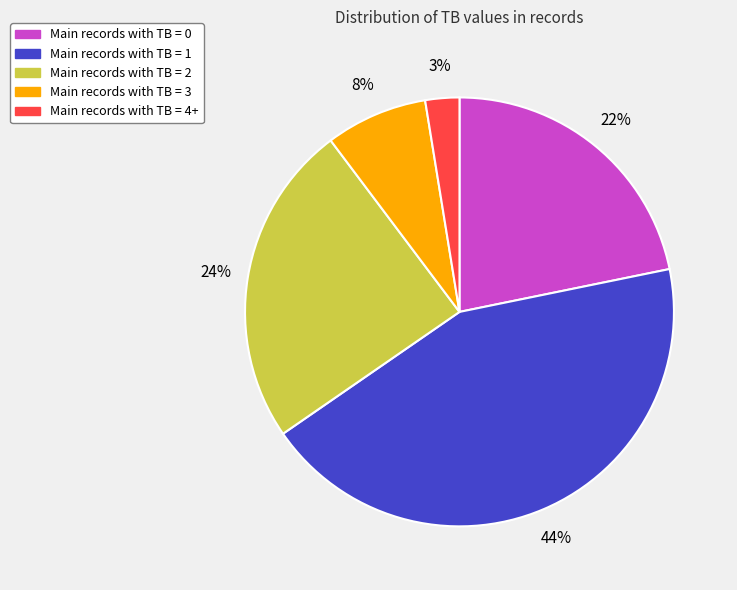

Is there any slice that represents more than half of the pie?

No